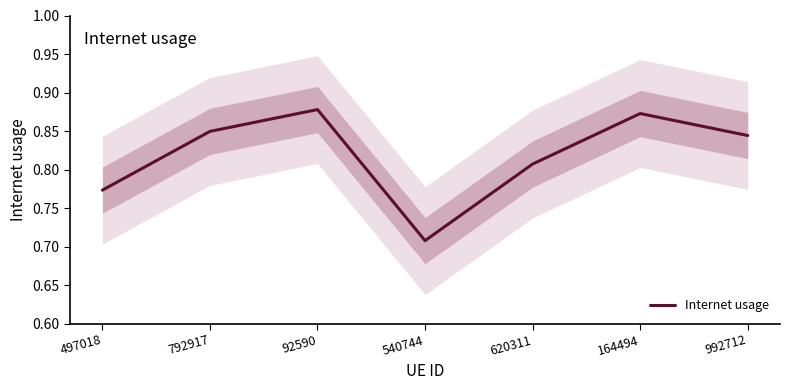

Where is the data nearest to the value 0?

540744